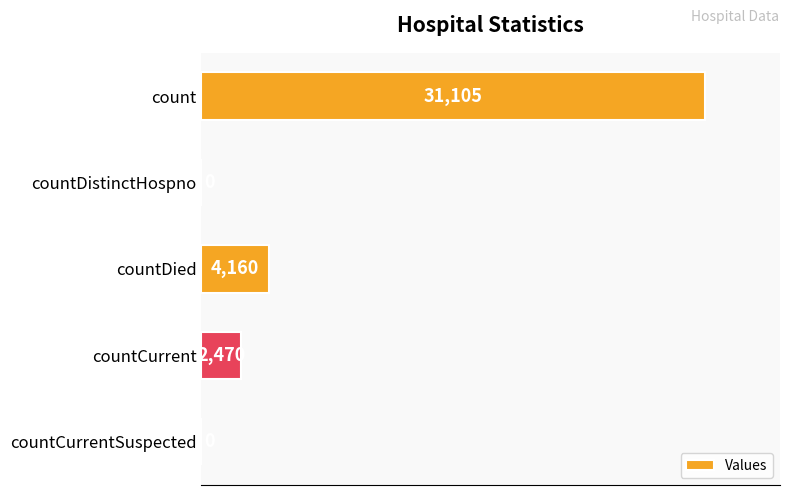

How many values are above zero?

3